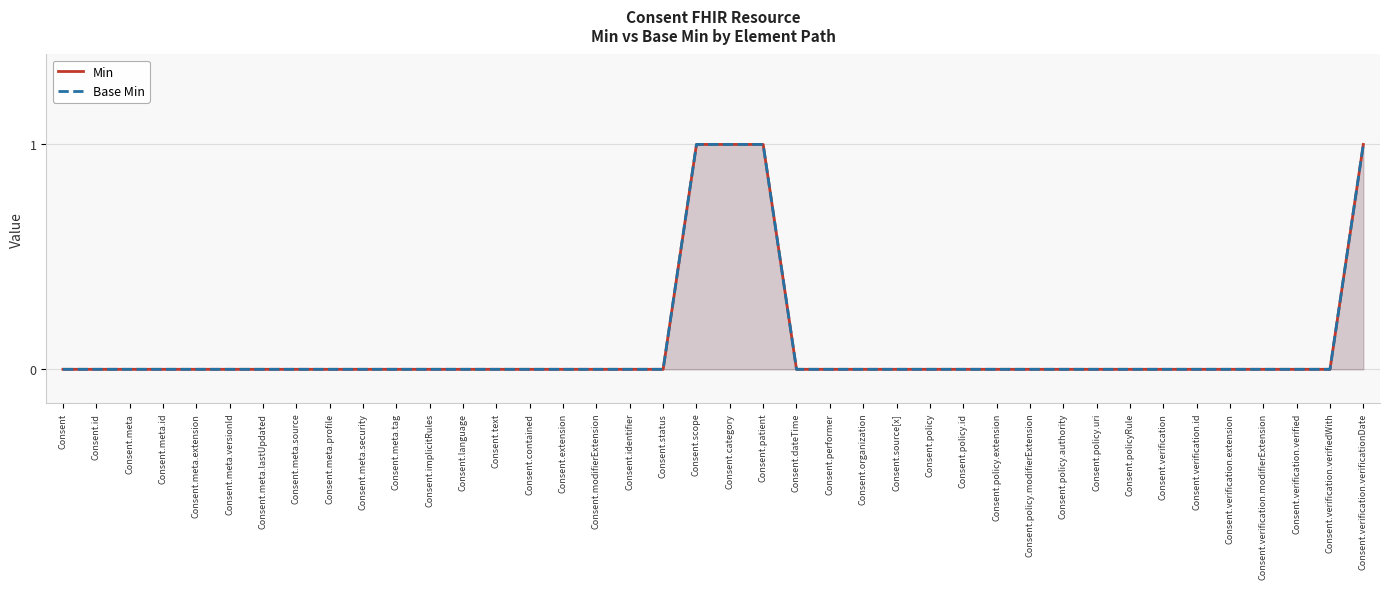

Which series has the widest spread of values?

Min